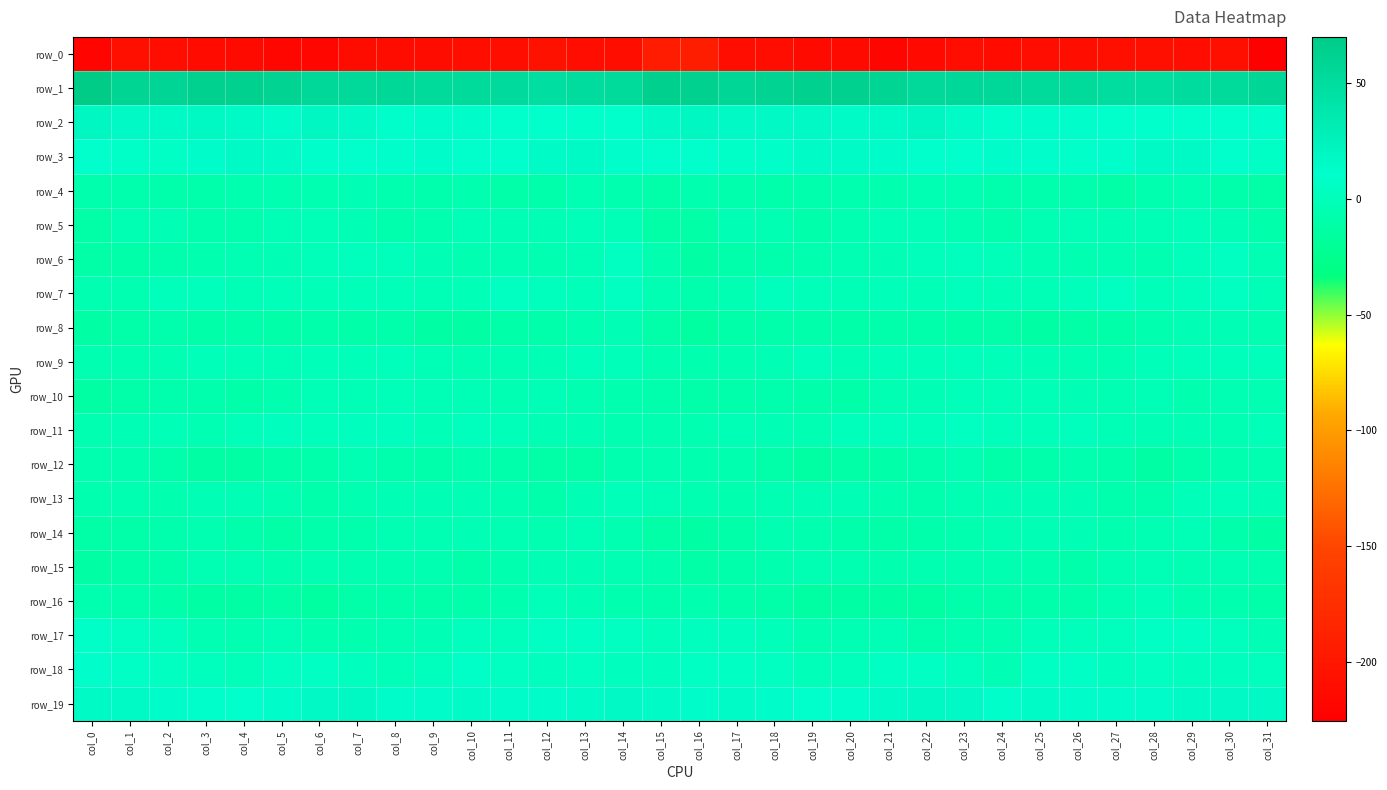

What is the difference between the maximum and minimum values in the row_13 series?

8.8